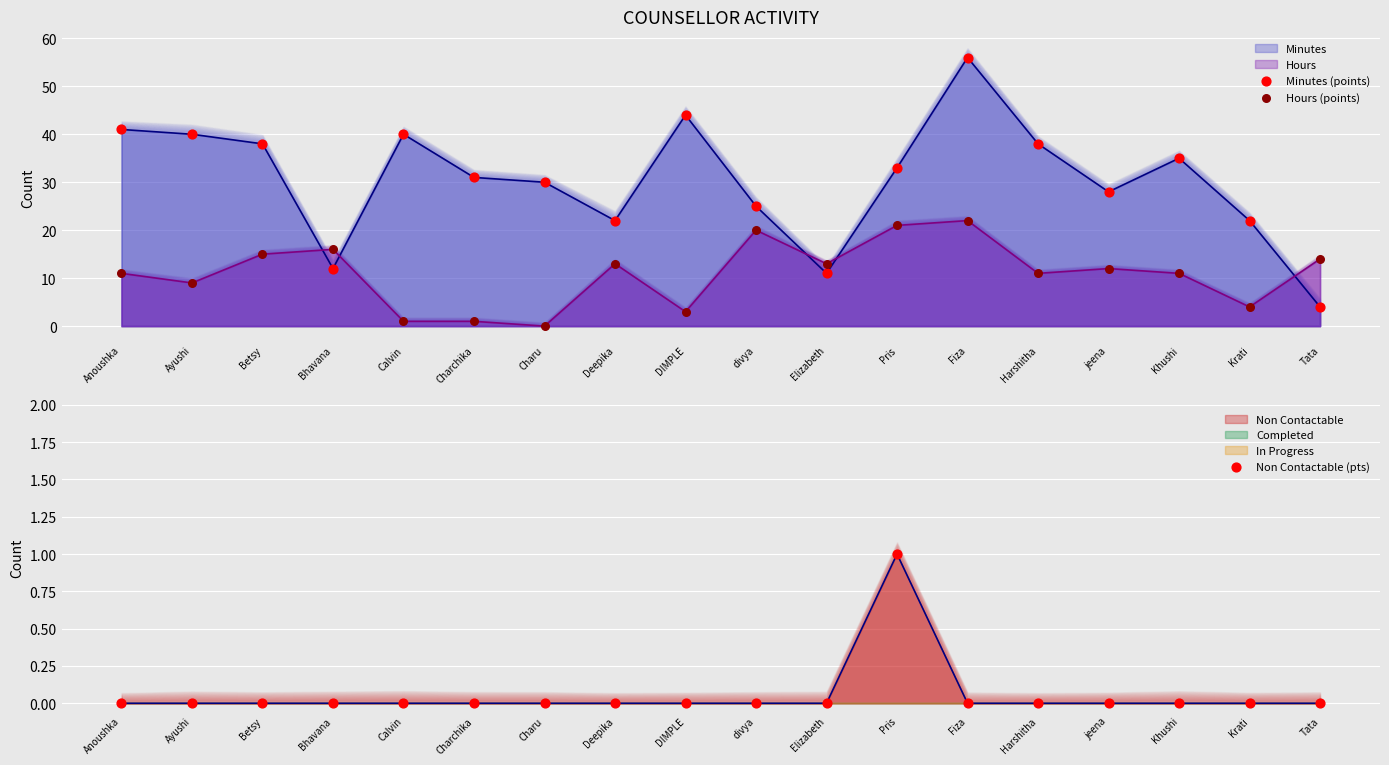

Is the value of Non Contactable (pts) at Ayushi greater than the value of Hours (points) at Krati?

No